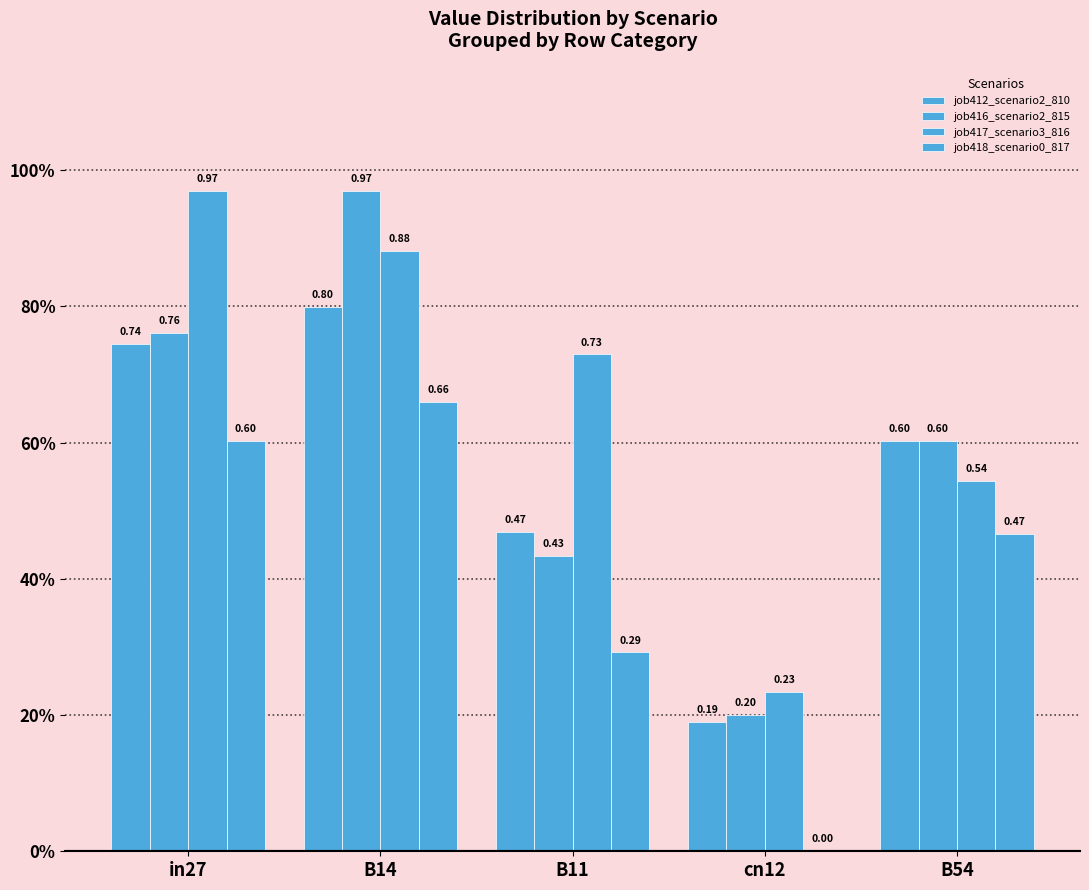

Does the chart contain stacked bars?

No